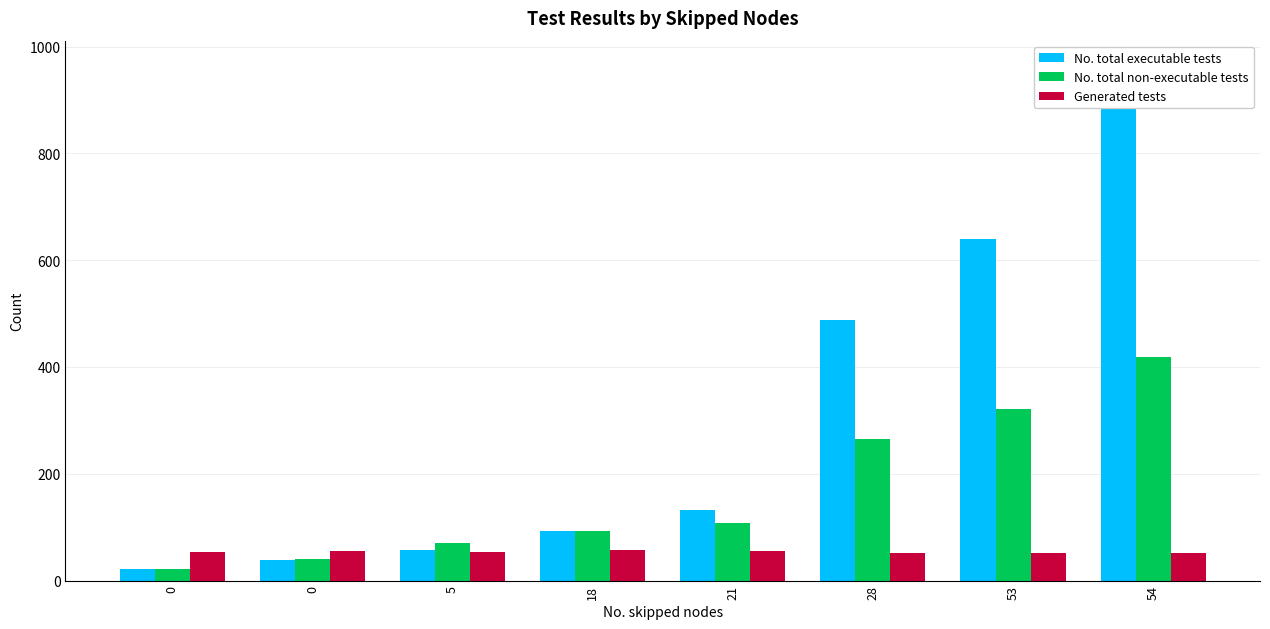

What is the average value of the No. total executable tests series?

304